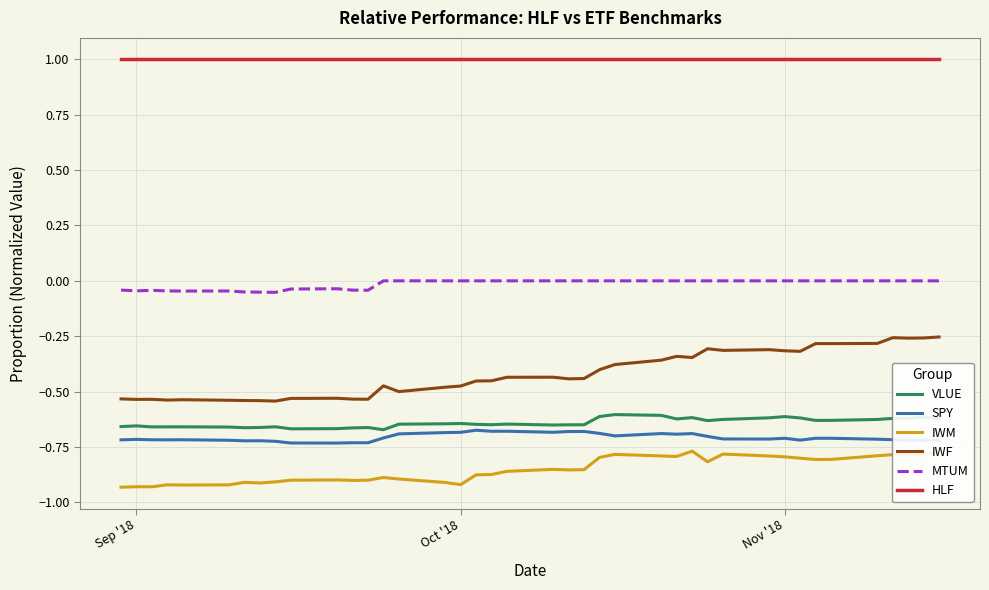

Which series has the largest total across all categories?

HLF